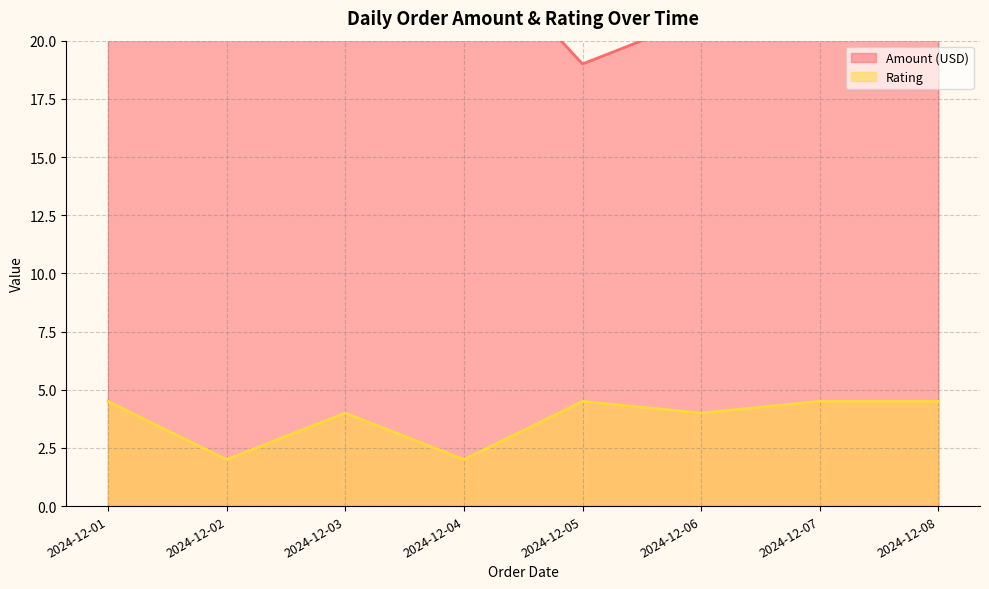

What is the difference between the Amount (USD) values at 2024-12-05 and 2024-12-03?

2.0